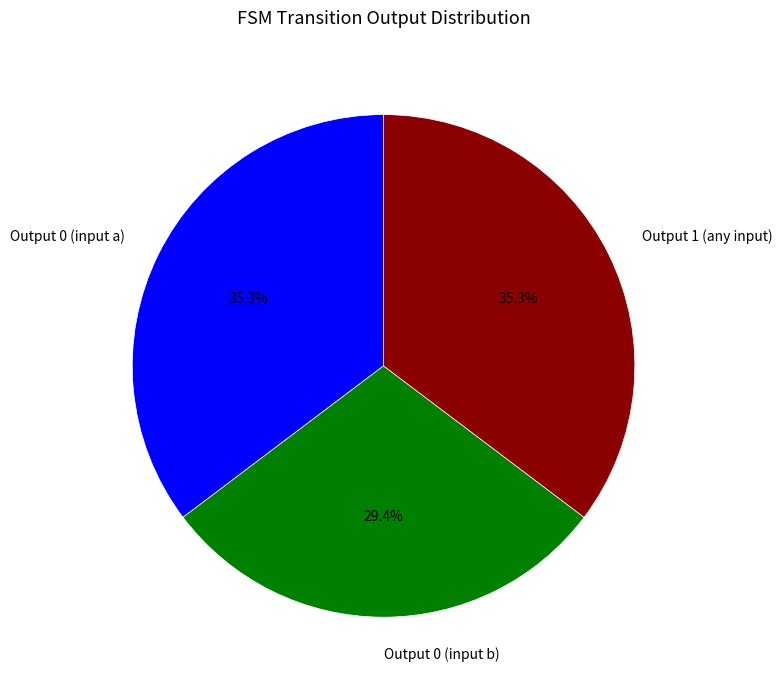

How much of the chart is everything except Output 0 (input b)?

70.6%